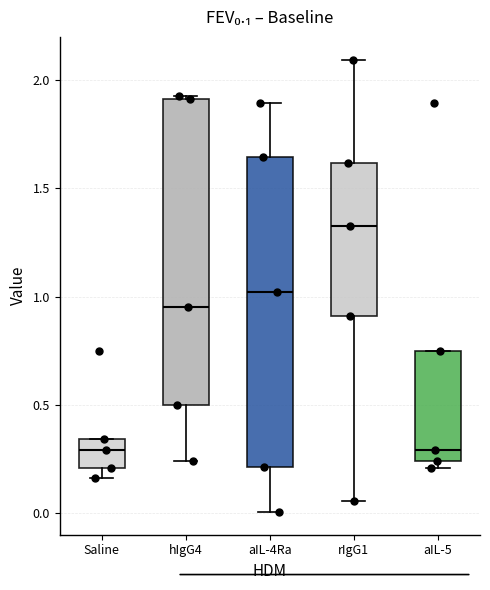

Which box's median line is the highest?

rIgG1